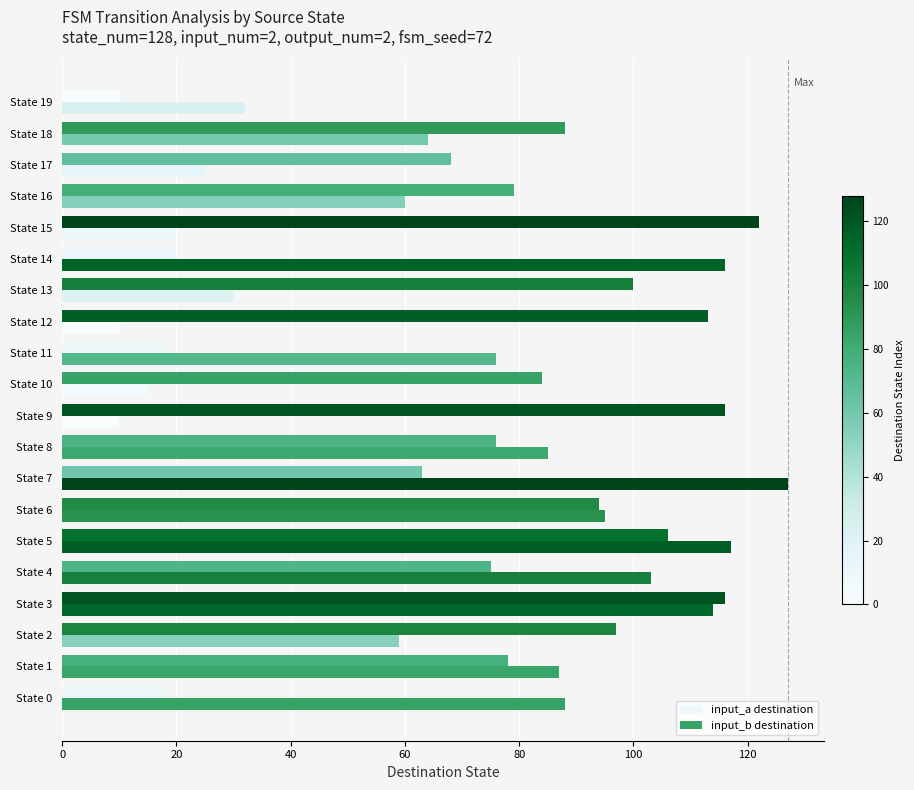

How many data points in input_a destination are less than 84?

10